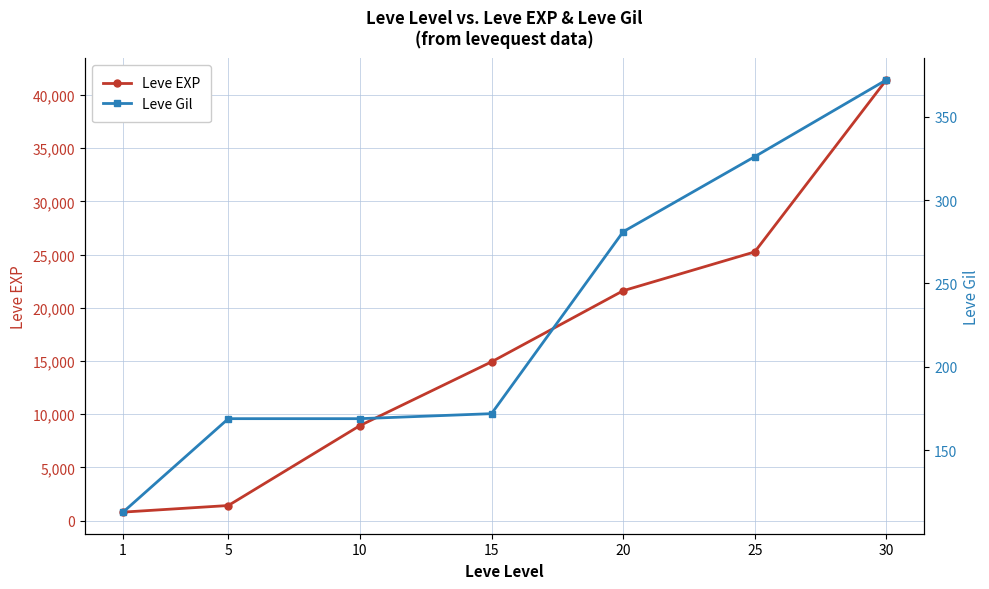

Read the Leve Gil value at 1, to the nearest 10.

110